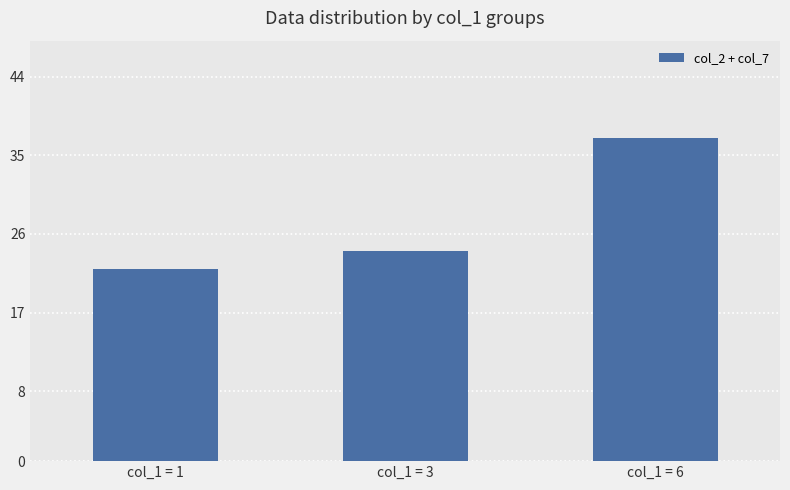

The chart shows a value of 24 at col_1 = 3. True or false?

True